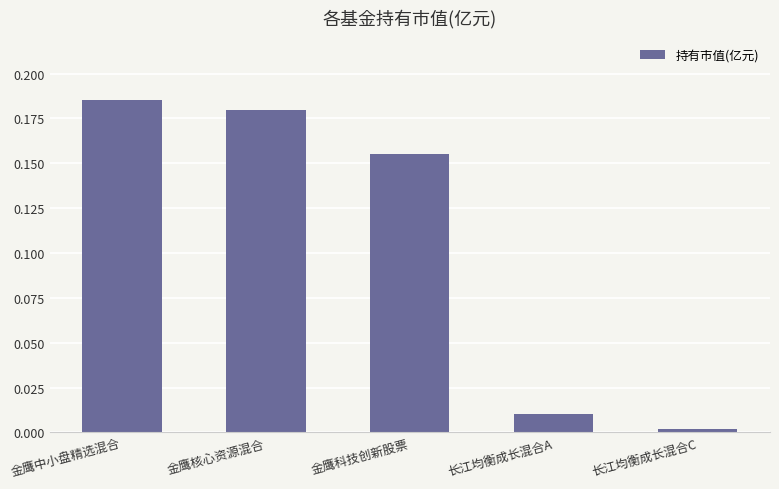

What is the sum of the values at 金鹰核心资源混合 and 金鹰科技创新股票?

0.3